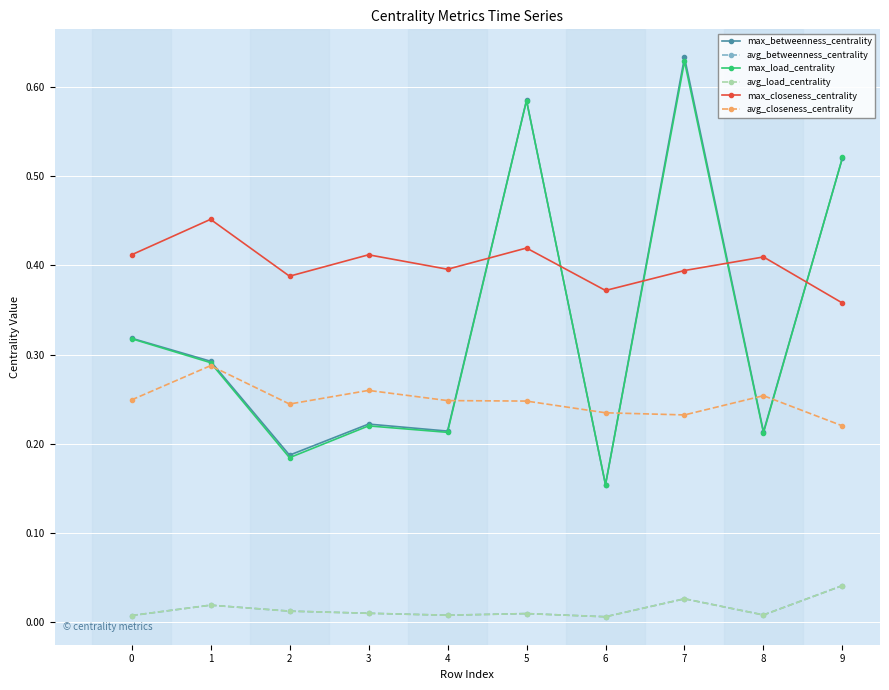

Is this an area chart (filled region under the line)?

No